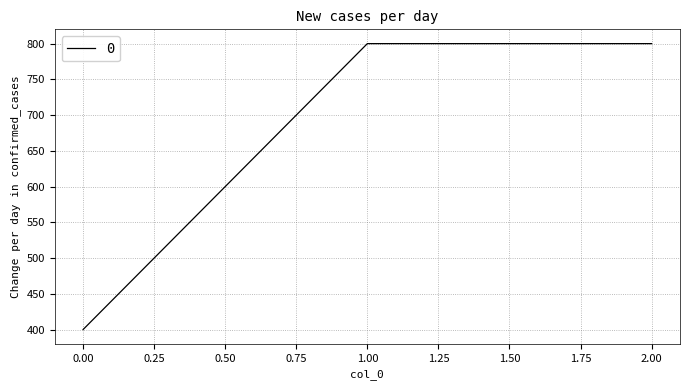

What is the approximate value at 2.00, to the nearest 50?

800